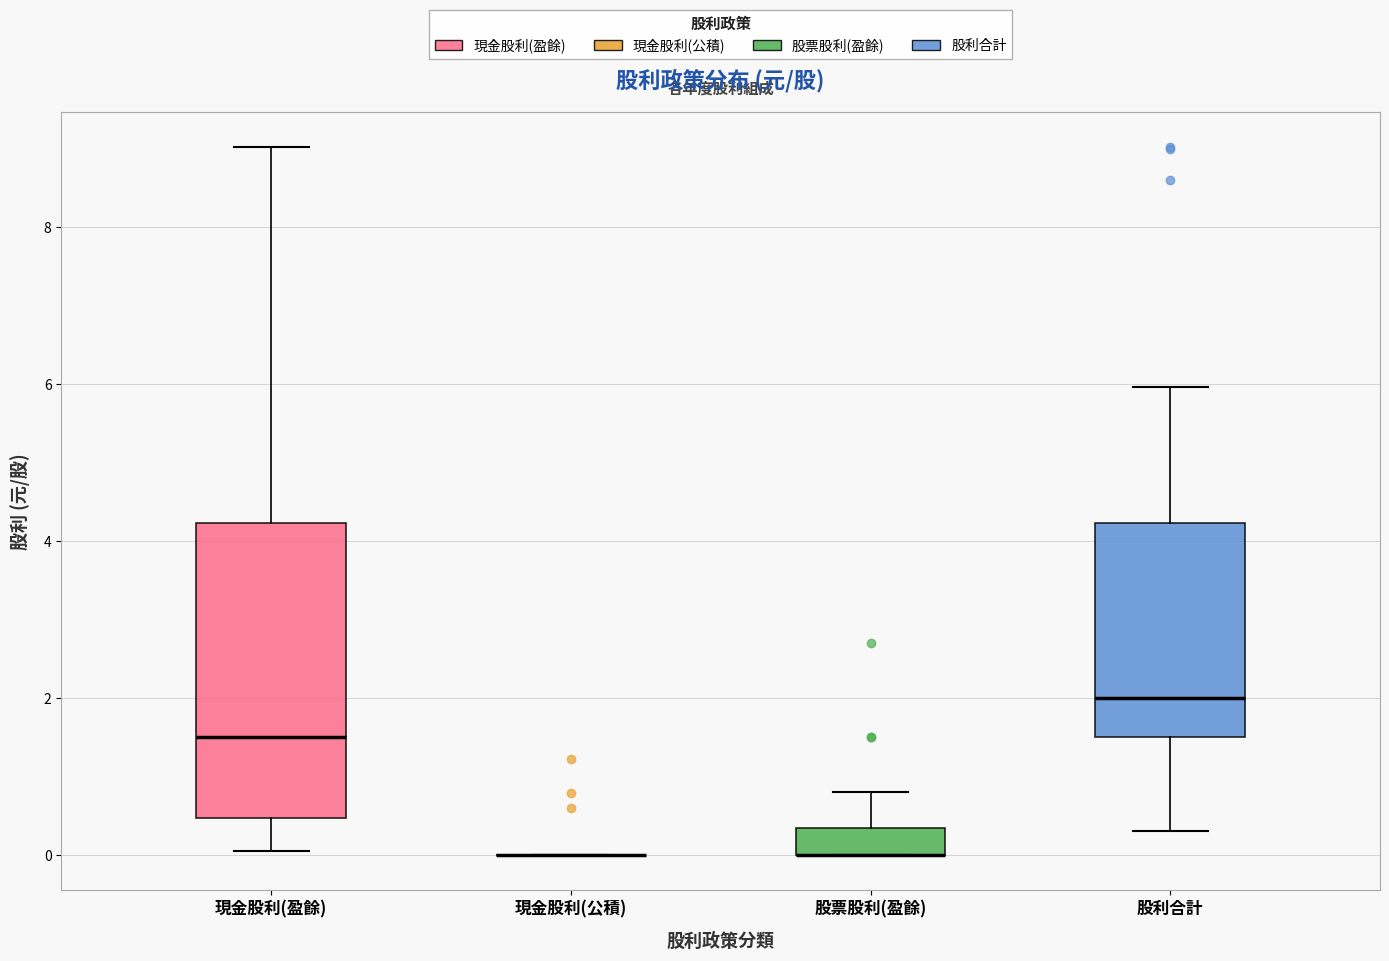

Where does the upper whisker of the box for 股利合計 end on the y-axis? The values are not printed on the chart, so give them approximately, as read against the axis.

6.0